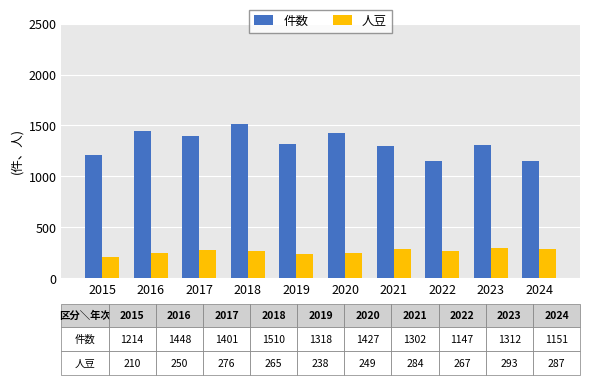

What is the lowest value of the 人豆 series?

210